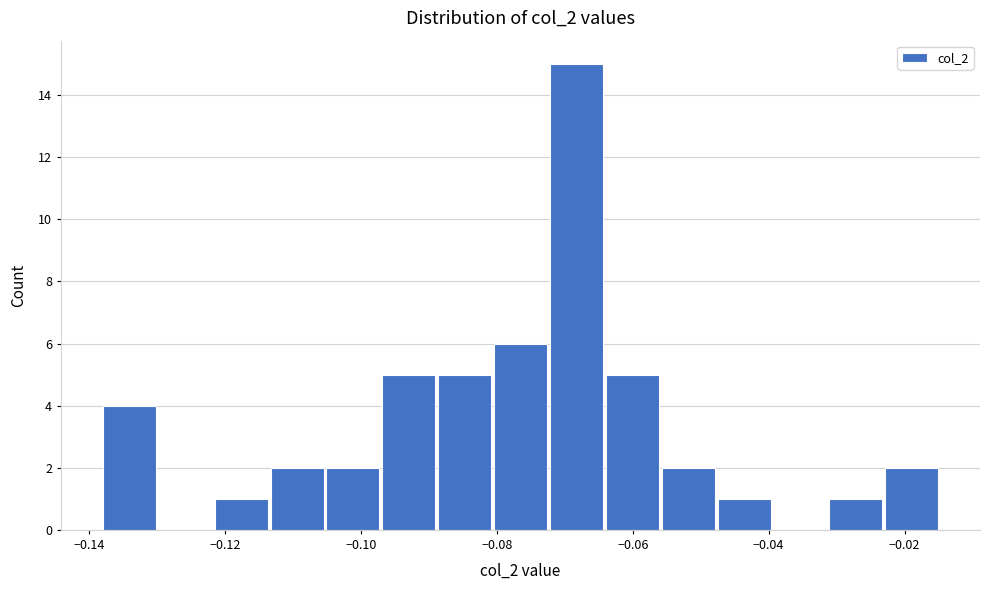

Over which range of the x-axis is the bar tallest?

-0.072 to -0.064